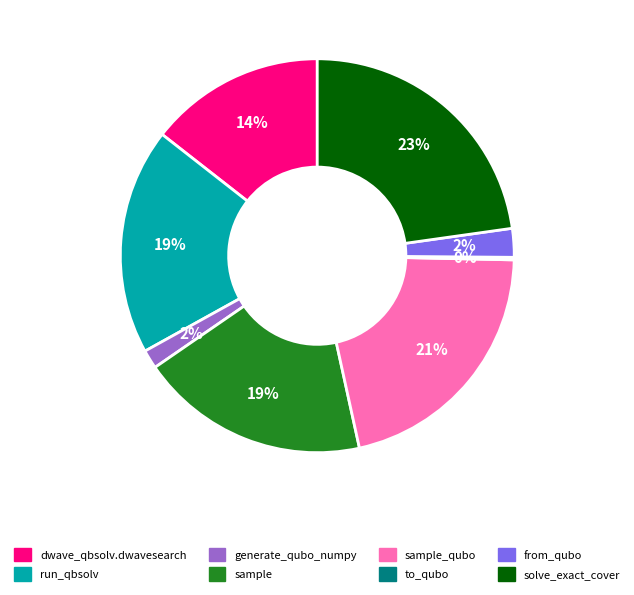

Is there any slice that represents more than half of the pie?

No